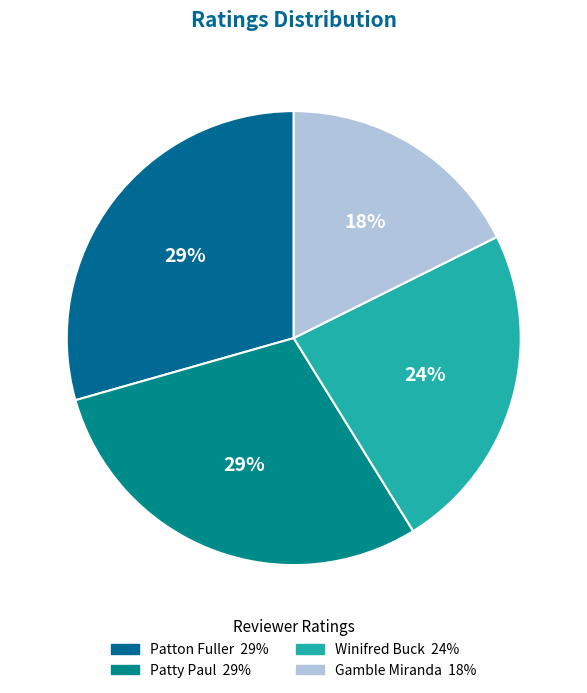

True or false: Gamble Miranda accounts for 18% of the total.

True